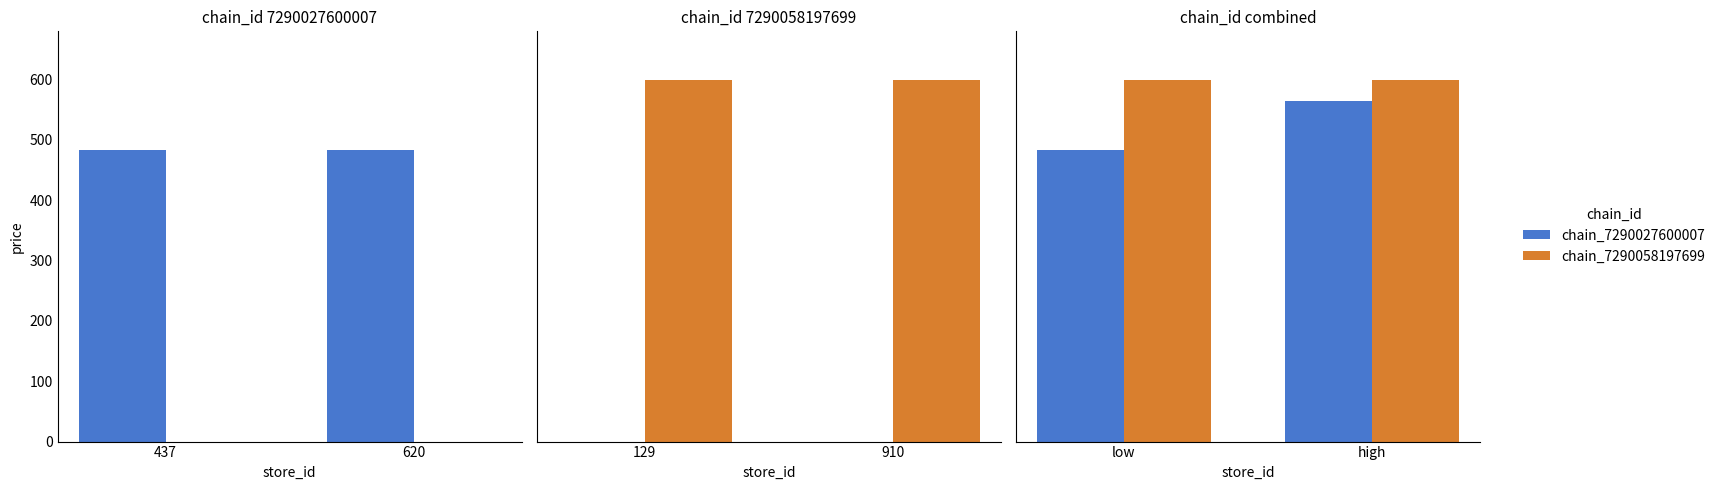

What is the average value of the chain_7290058197699 series?

599.0